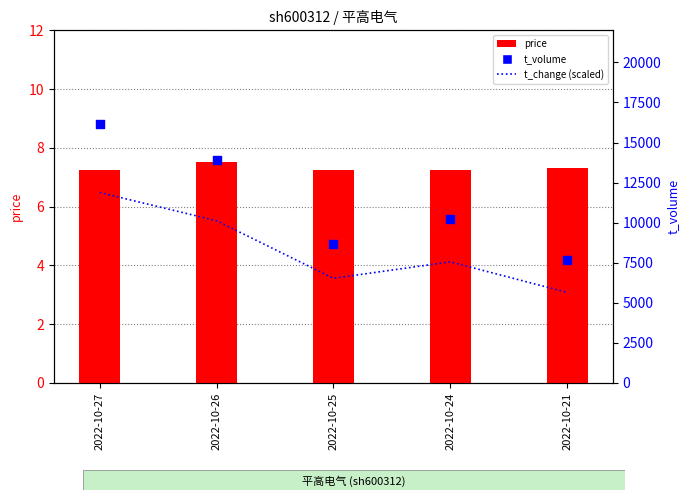

At which category is the sum across all series the highest?

2022-10-27